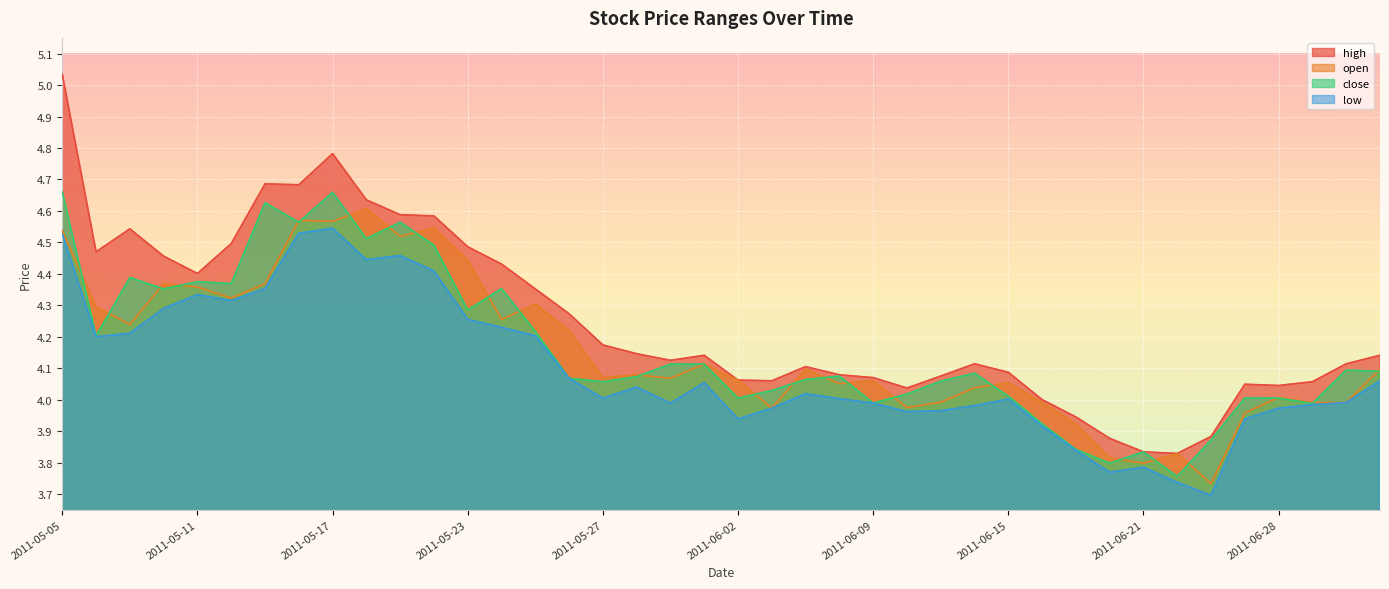

True or false: open and low intersect in this chart.

False